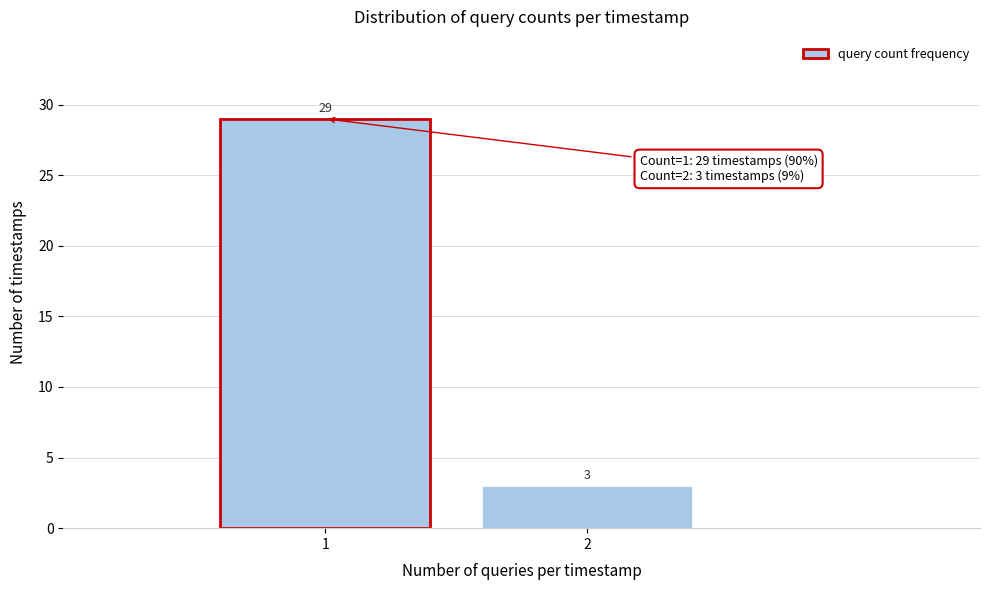

Reading left to right, what are all the values shown in this chart?

29	3